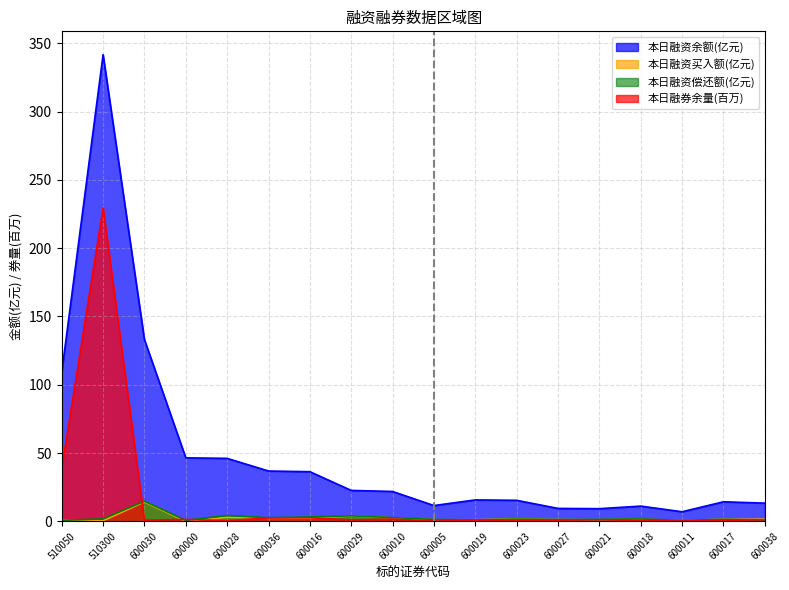

At how many categories does at least one series exceed 247?

1